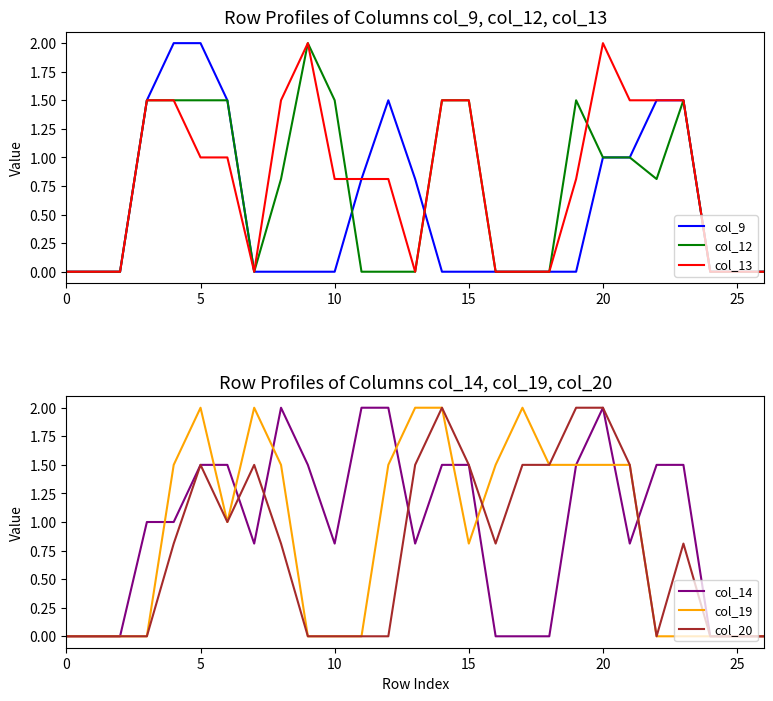

Which series has the largest total across all categories?

col_14